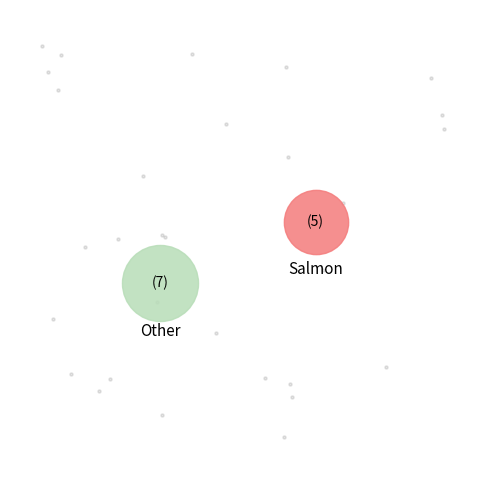

What percentage is NOT represented by 1?

55.0%